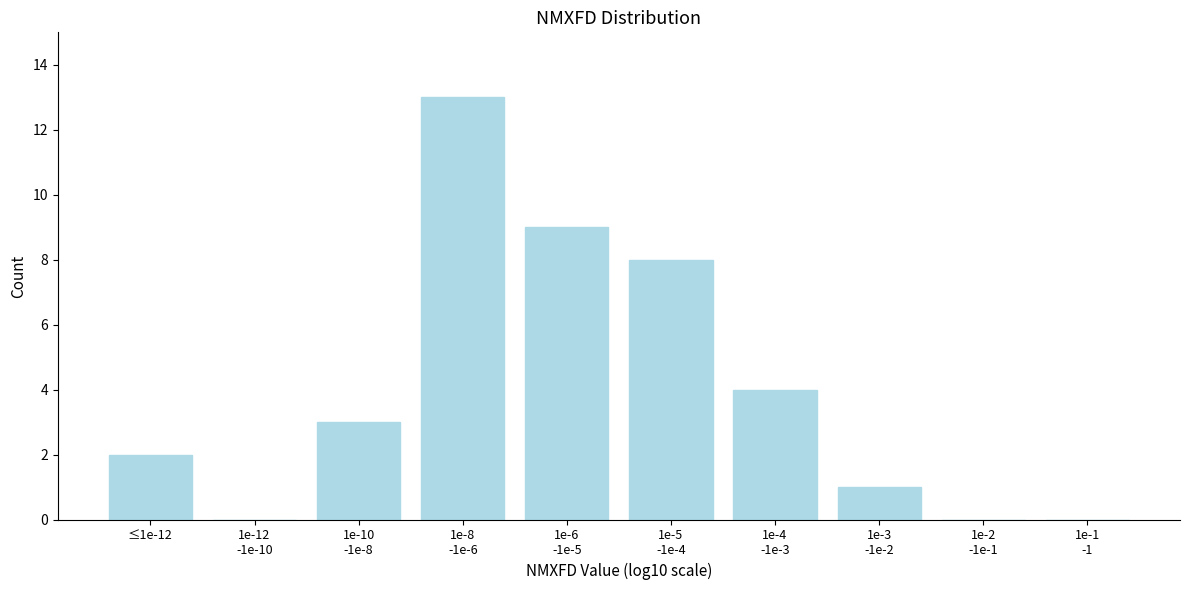

What is the maximum value shown in the chart?

13